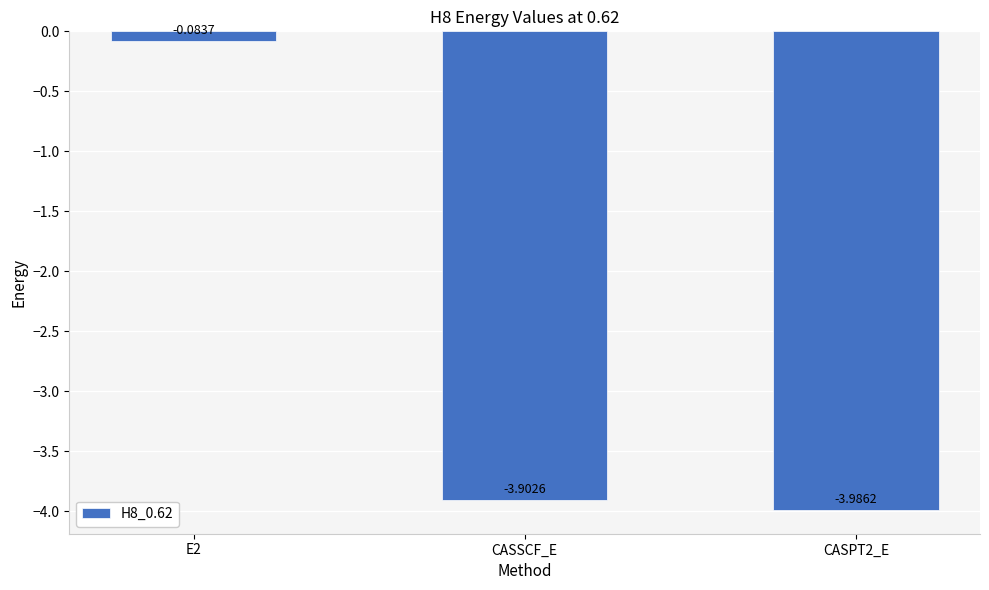

What is the difference between the values at CASPT2_E and E2?

3.9